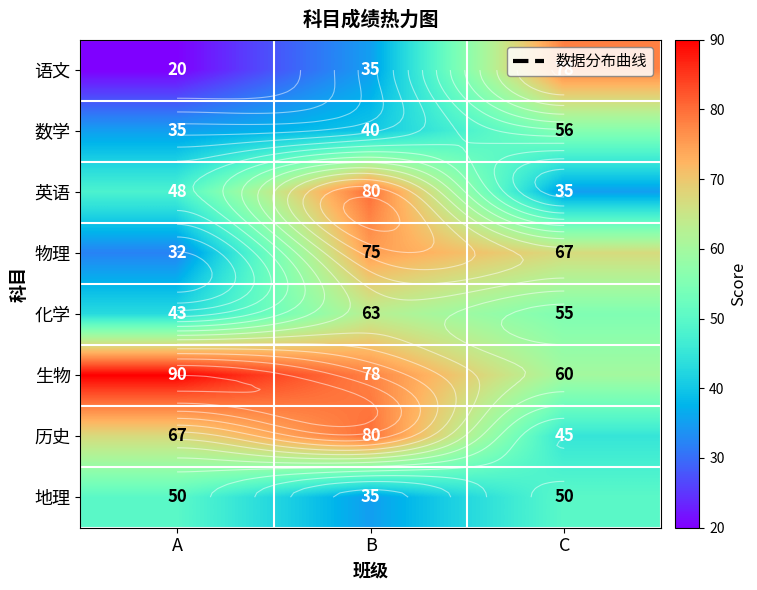

At which category does the chart reach its minimum across all series?

A